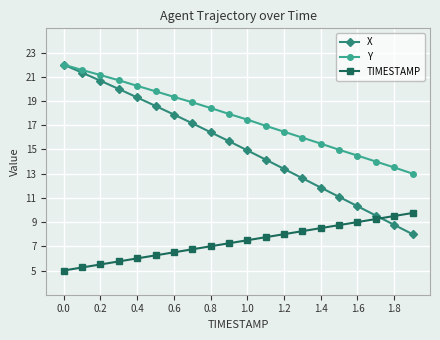

True or false: Y and TIMESTAMP intersect in this chart.

False